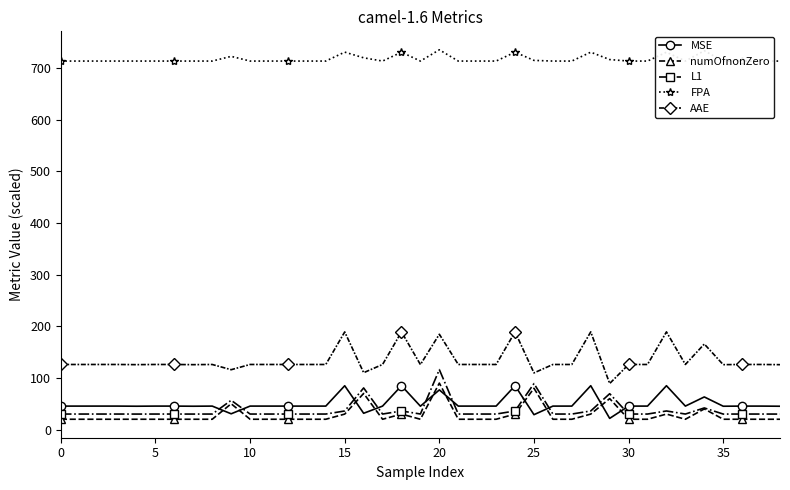

Read the L1 value at 20.

116.1